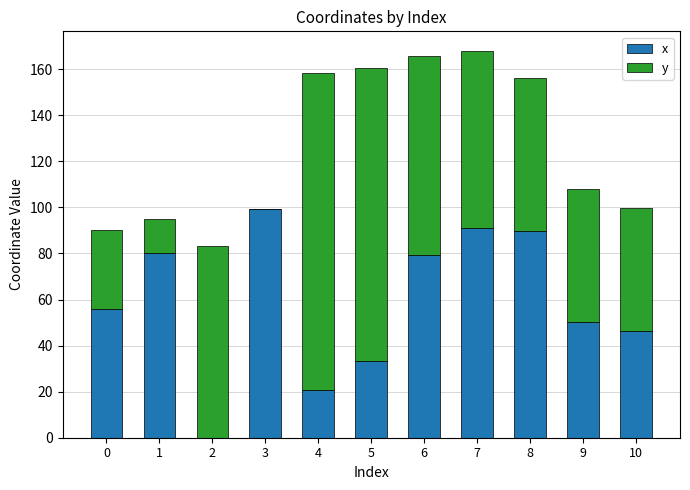

True or false: x has a value of 126.1 at 8.

False